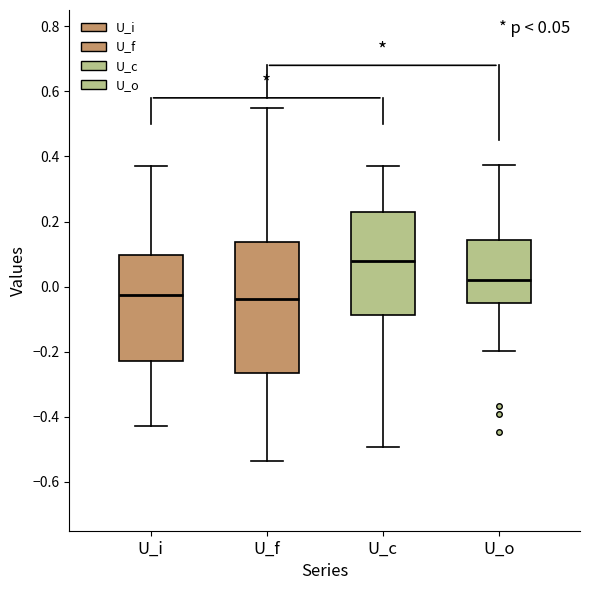

Which box is the tallest, from its lower edge to its upper edge?

U_f